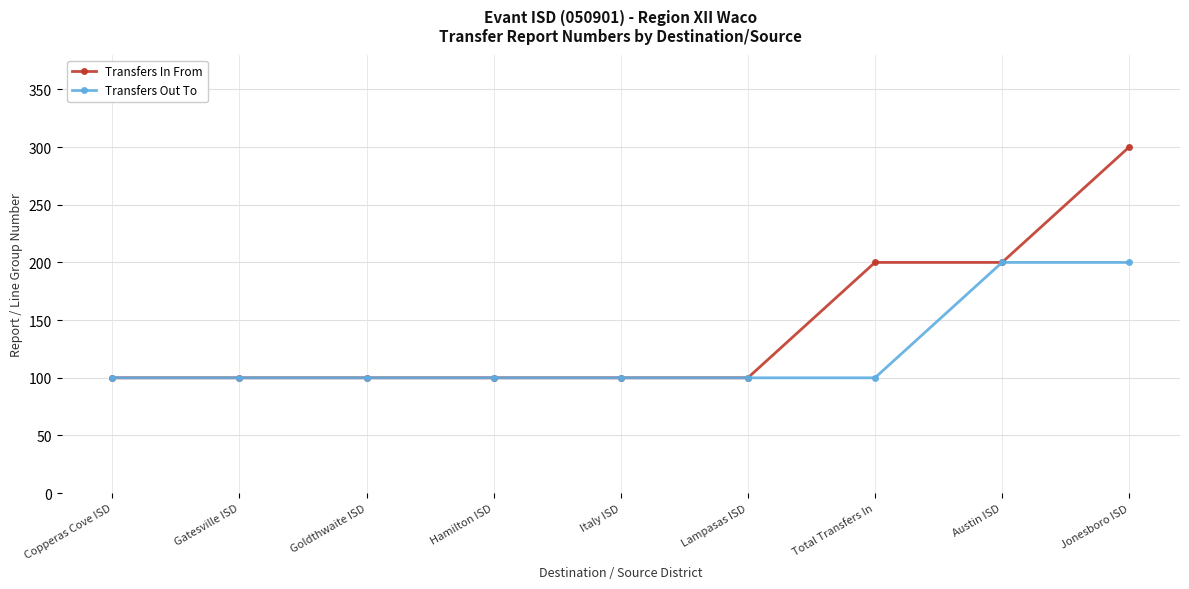

What is the maximum value for Transfers In From?

300